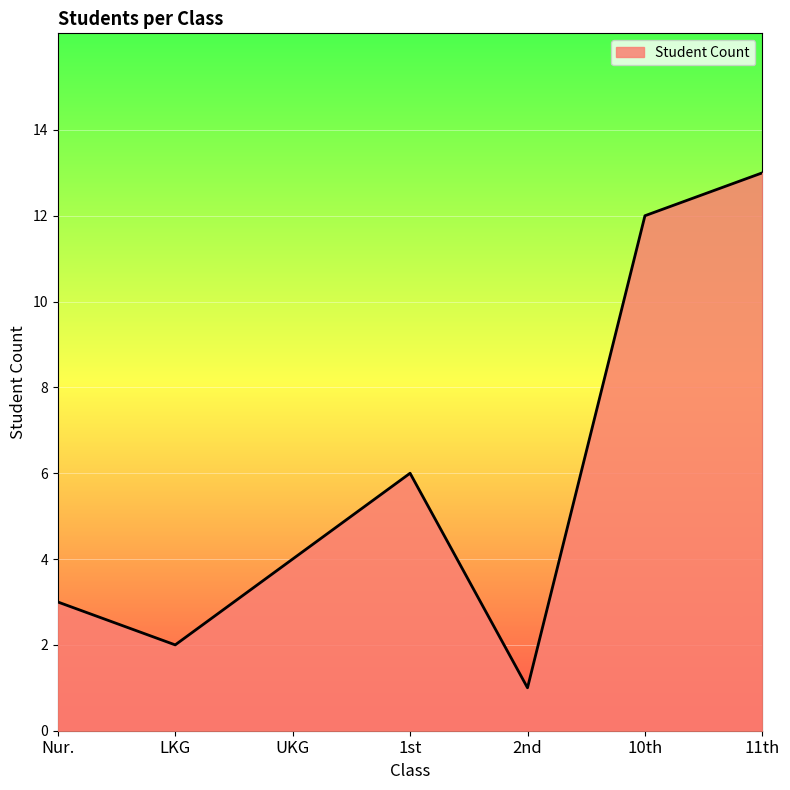

True or false: the data has more than 0 interior local peaks.

True